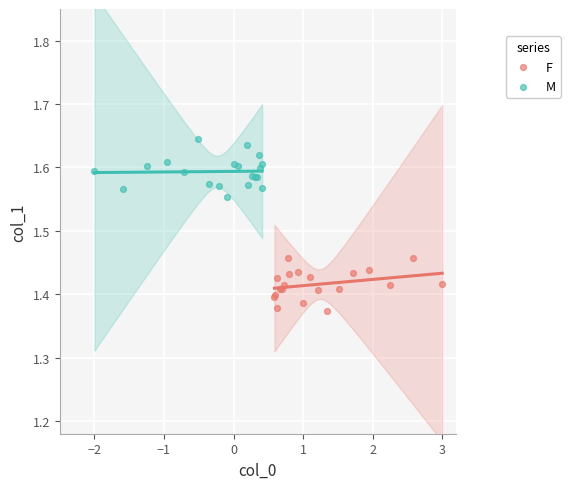

Which series contains the highest Y value?

M